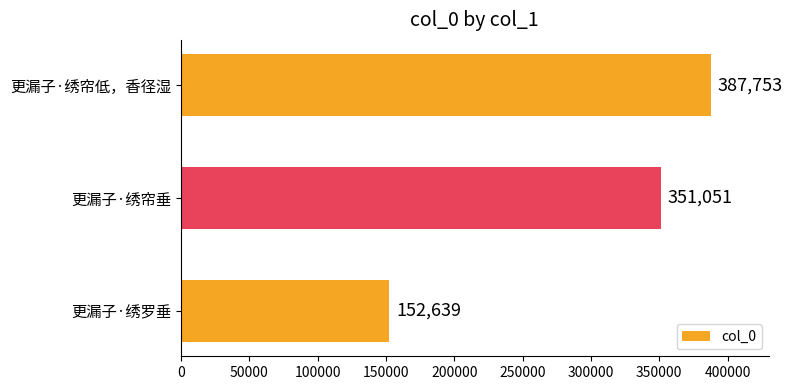

What is the difference between the maximum and second lowest values?

36702